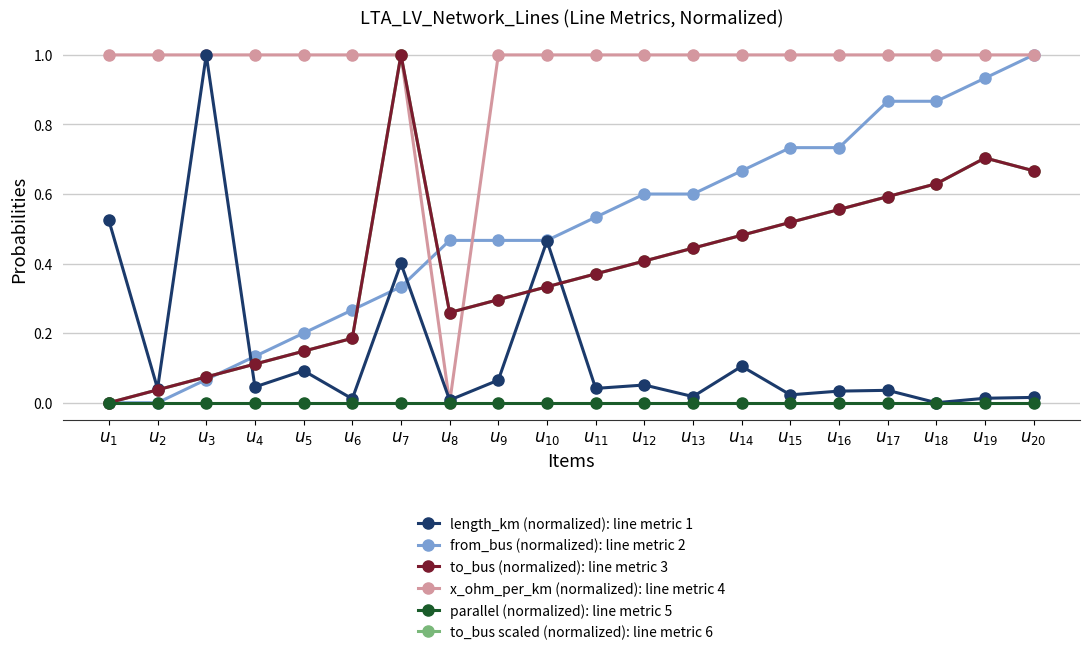

What is the total value across all series at $u_{5}$?

1.6